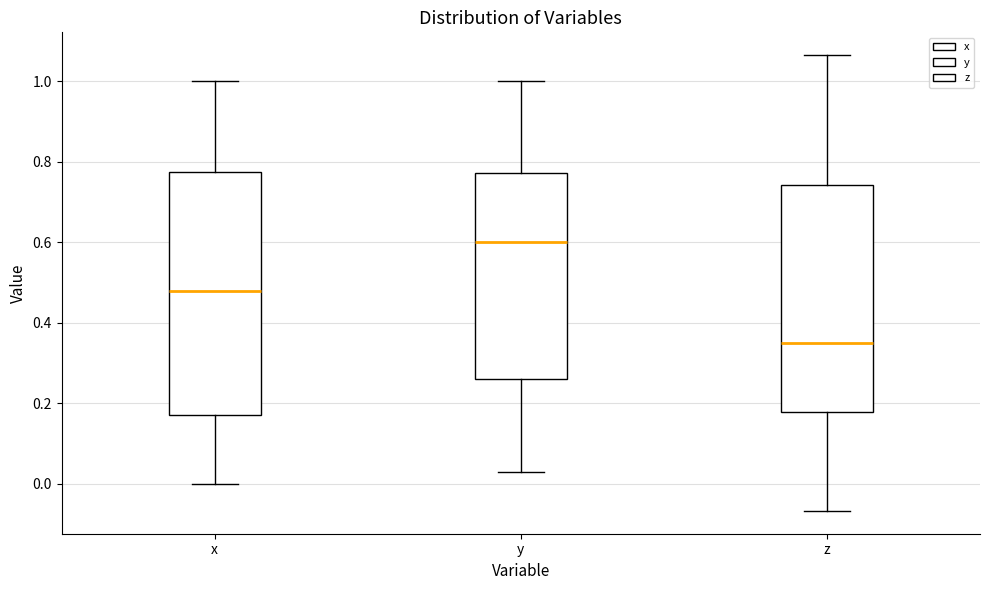

Reading left to right, transcribe this box plot: for each box, give where its median line is, the range the box spans, and where its two whiskers end, as read against the y-axis. The values are not printed on the chart, so give them approximately, as read against the axis.

x: median 0.48, box 0.18 to 0.78, whiskers 0.00 to 1.00
y: median 0.60, box 0.26 to 0.78, whiskers 0.02 to 1.00
z: median 0.36, box 0.18 to 0.74, whiskers -0.06 to 1.06